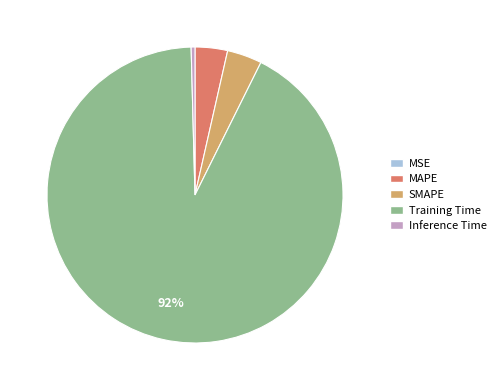

To the nearest percent, what is the difference between the largest and smallest slice percentages?

92%